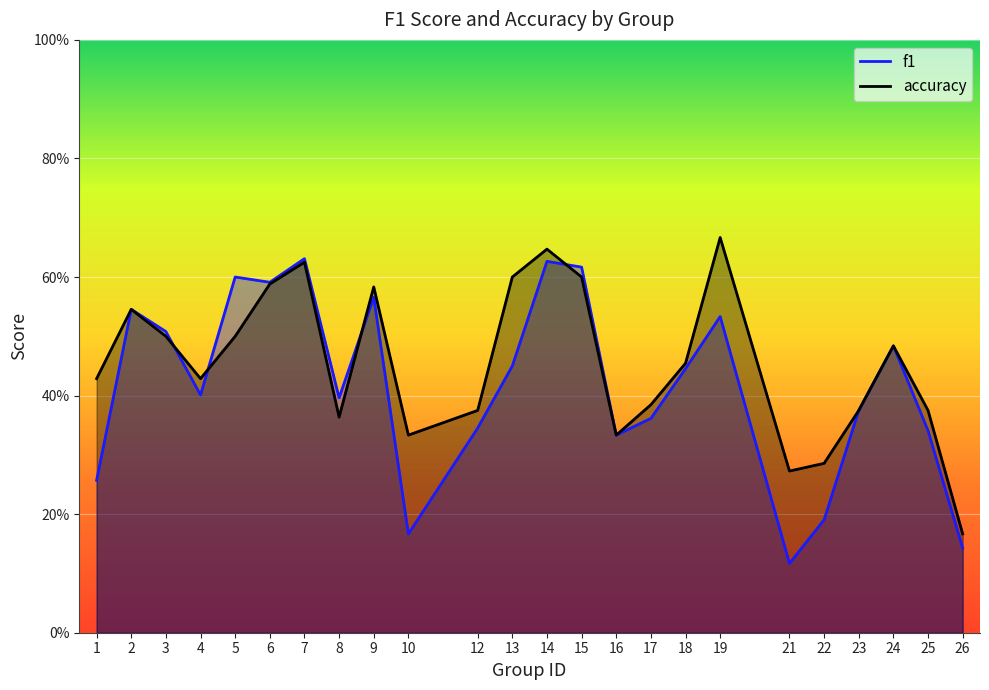

Rank the series at 19 from lowest to highest value.

f1, accuracy